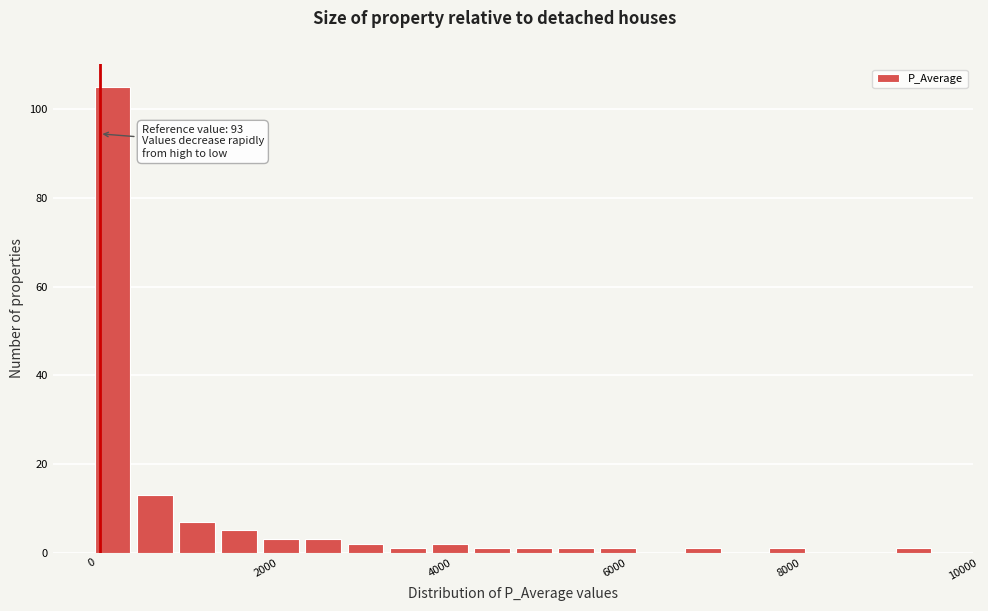

Read against the x-axis, roughly where is the centre of the tallest bar?

200